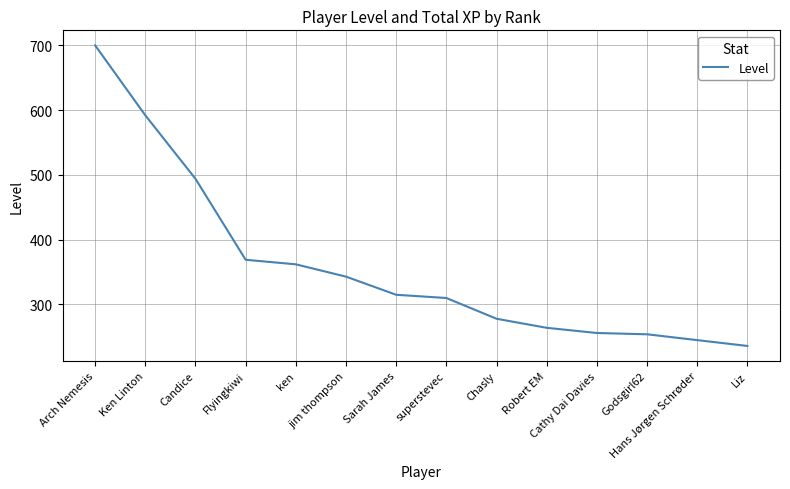

Does the chart have visible grid lines?

Yes